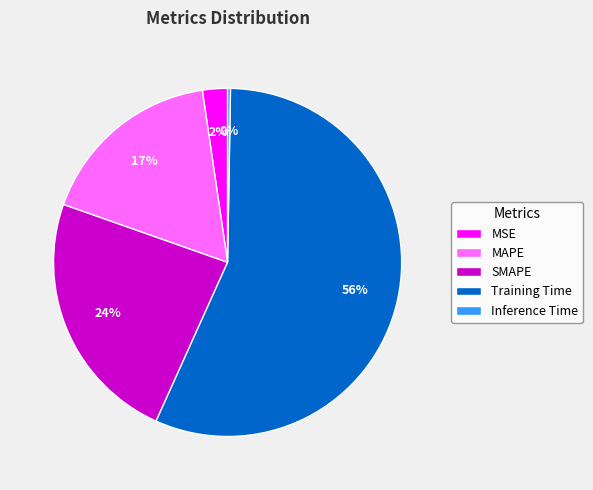

Combined, do SMAPE and MSE account for over 50%?

No